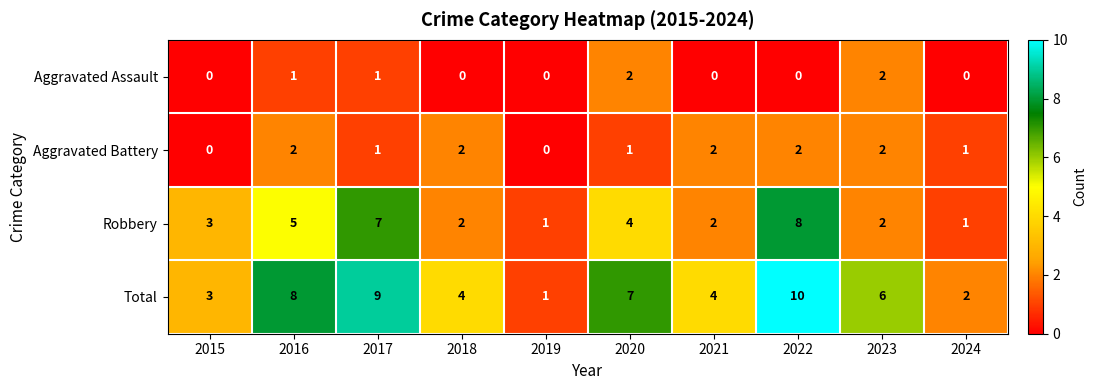

True or false: Robbery has a value of 2 at 2015.

False